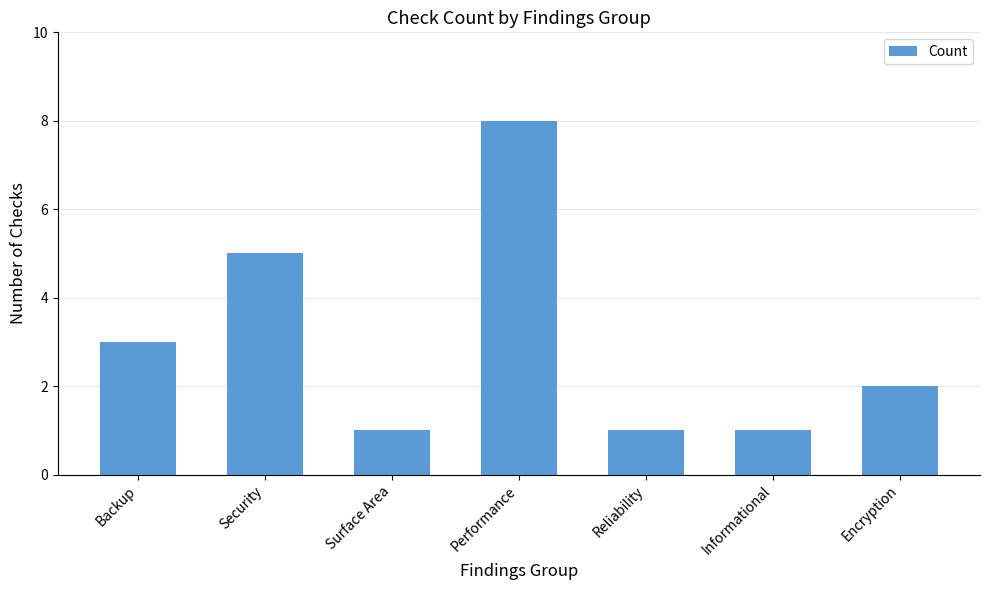

What is the value of the 4th bar from the left?

8